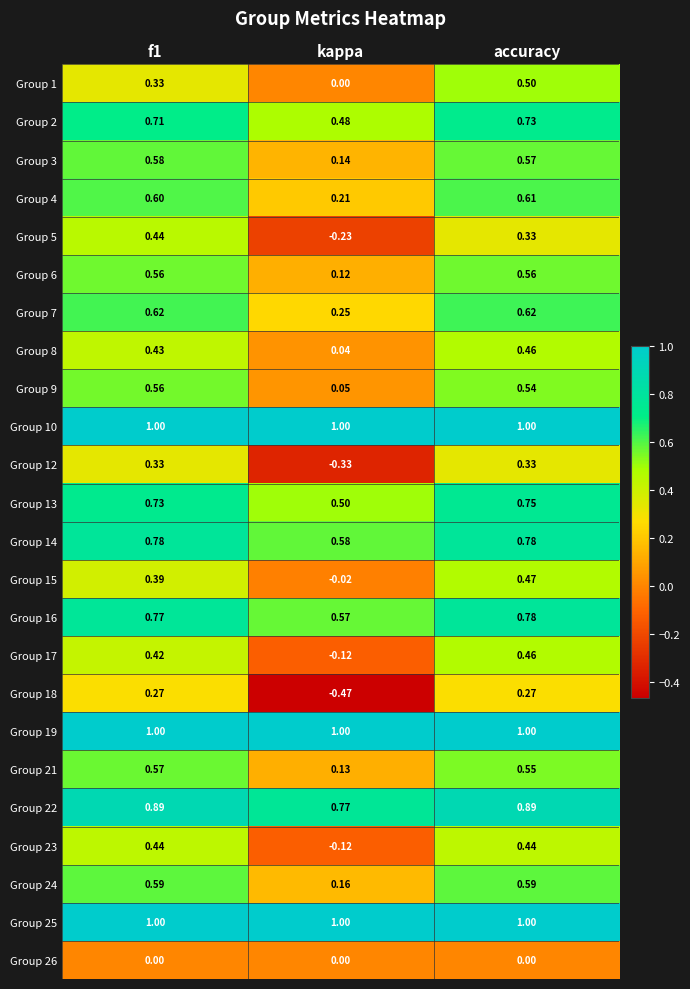

Where is Group 2 nearest to the value 0?

kappa